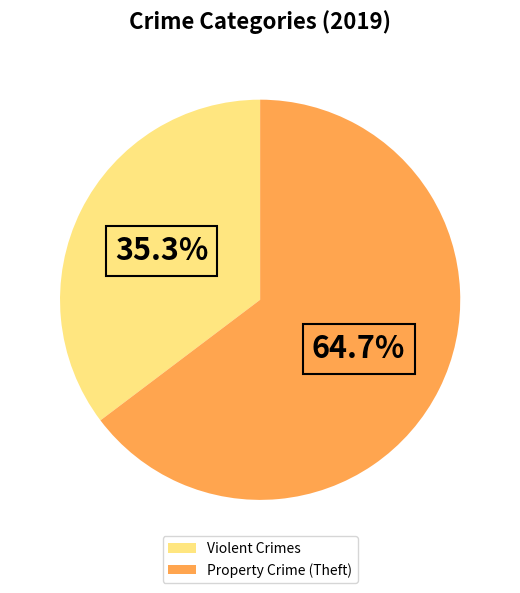

Is there a majority slice in this chart?

Yes